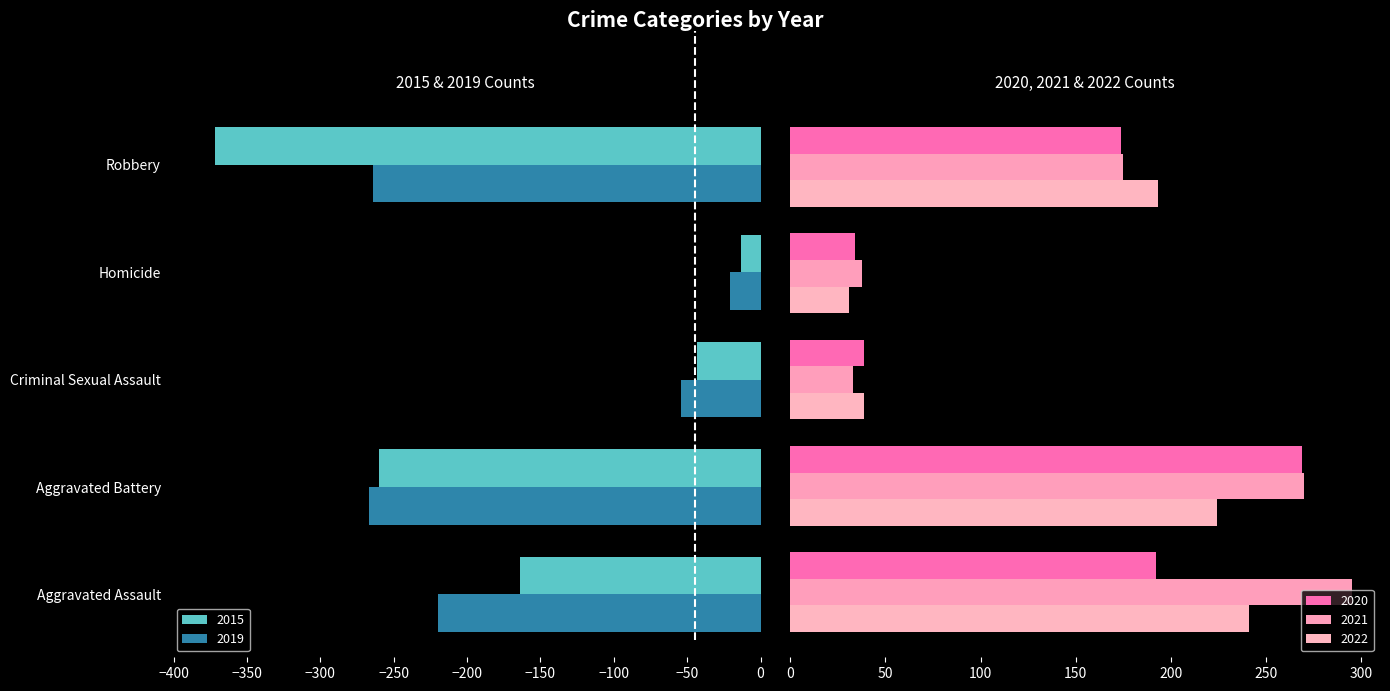

What is the sum of all 2015 values?

-852